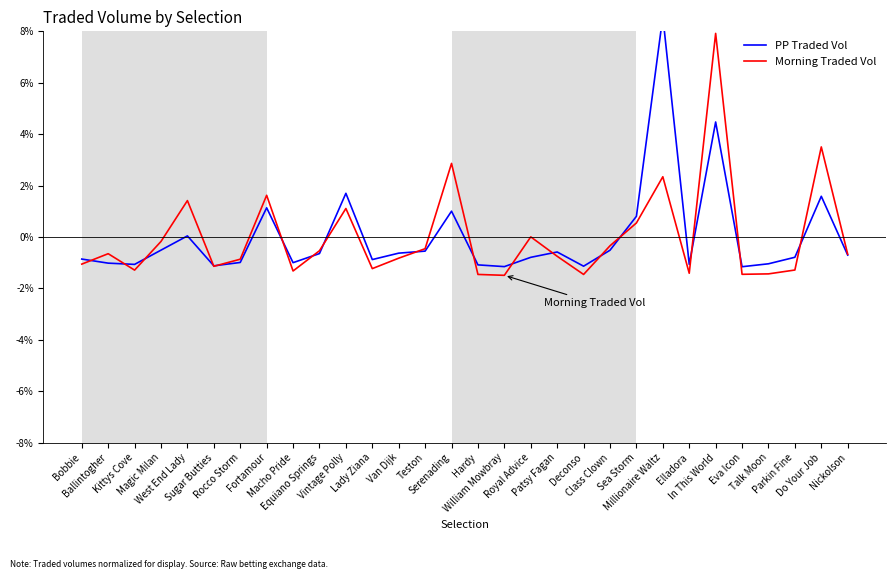

List the labels in order of PP Traded Vol value, largest first.

Millionaire Waltz, In This World, Vintage Polly, Do Your Job, Fortamour, Serenading, Sea Storm, West End Lady, Magic Milan, Class Clown, Teston, Patsy Fagan, Van Dijk, Equiano Springs, Nickolson, Parkin Fine, Royal Advice, Bobbie, Lady Ziana, Rocco Storm, Macho Pride, Ballintogher, Talk Moon, Elladora, Kittys Cove, Hardy, Sugar Butties, Deconso, William Mowbray, Eva Icon